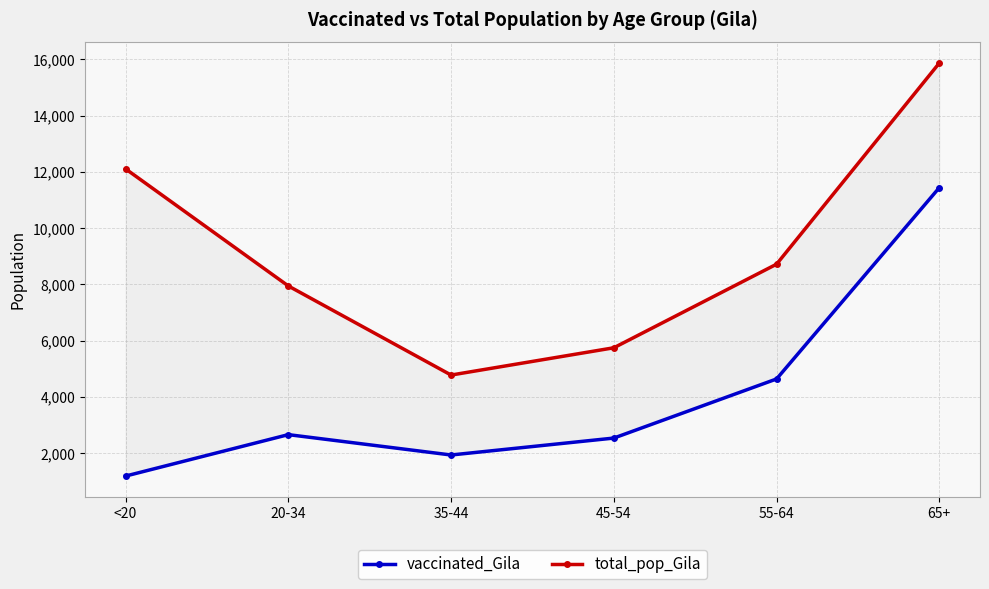

What is the sum of the vaccinated_Gila values at 20-34 and 45-54?

5190